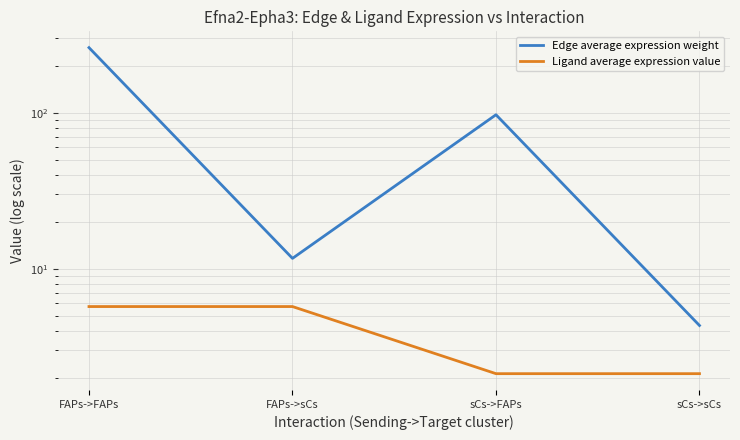

The Edge average expression weight series shows 18.8 at FAPs->sCs. True or false?

False